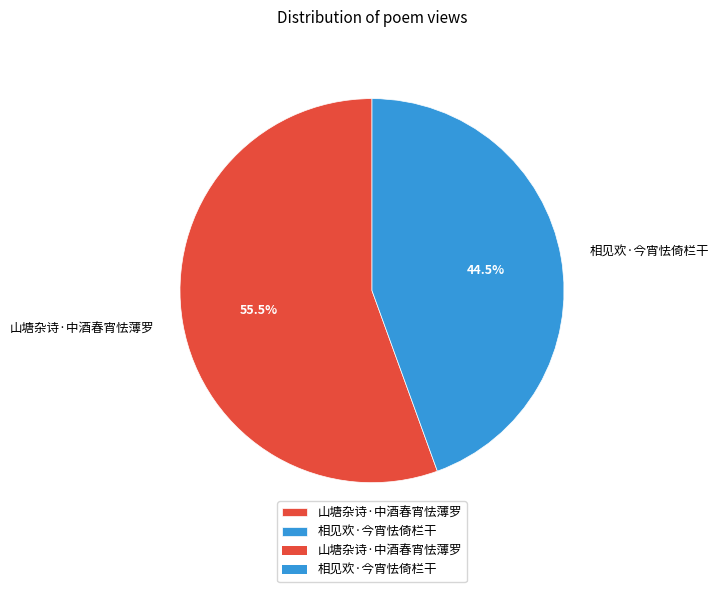

Which slice is the largest?

山塘杂诗·中酒春宵怯薄罗